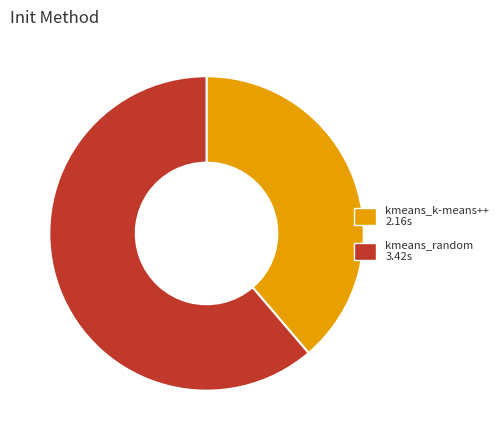

What is the largest slice in the pie chart?

kmeans_random